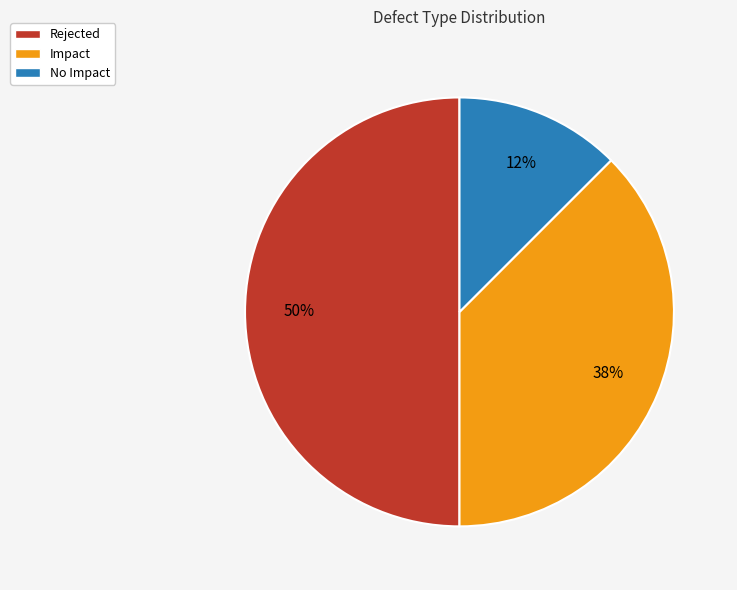

Between Impact and No Impact, which is larger?

Impact